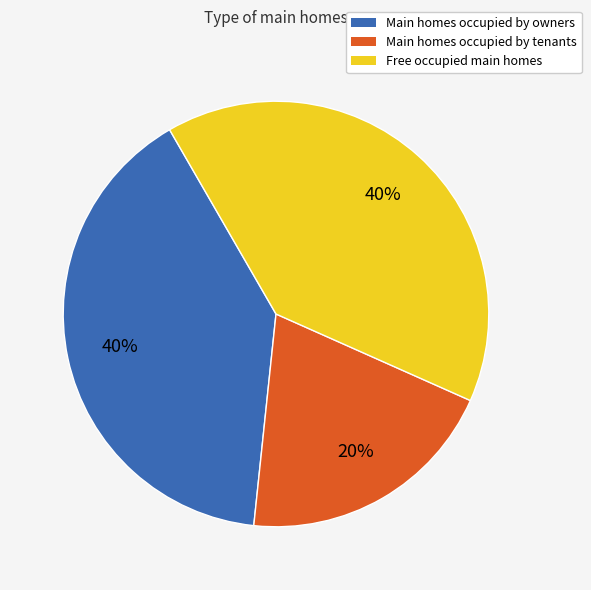

To the nearest percent, what is the difference between the largest and smallest slice percentages?

20%